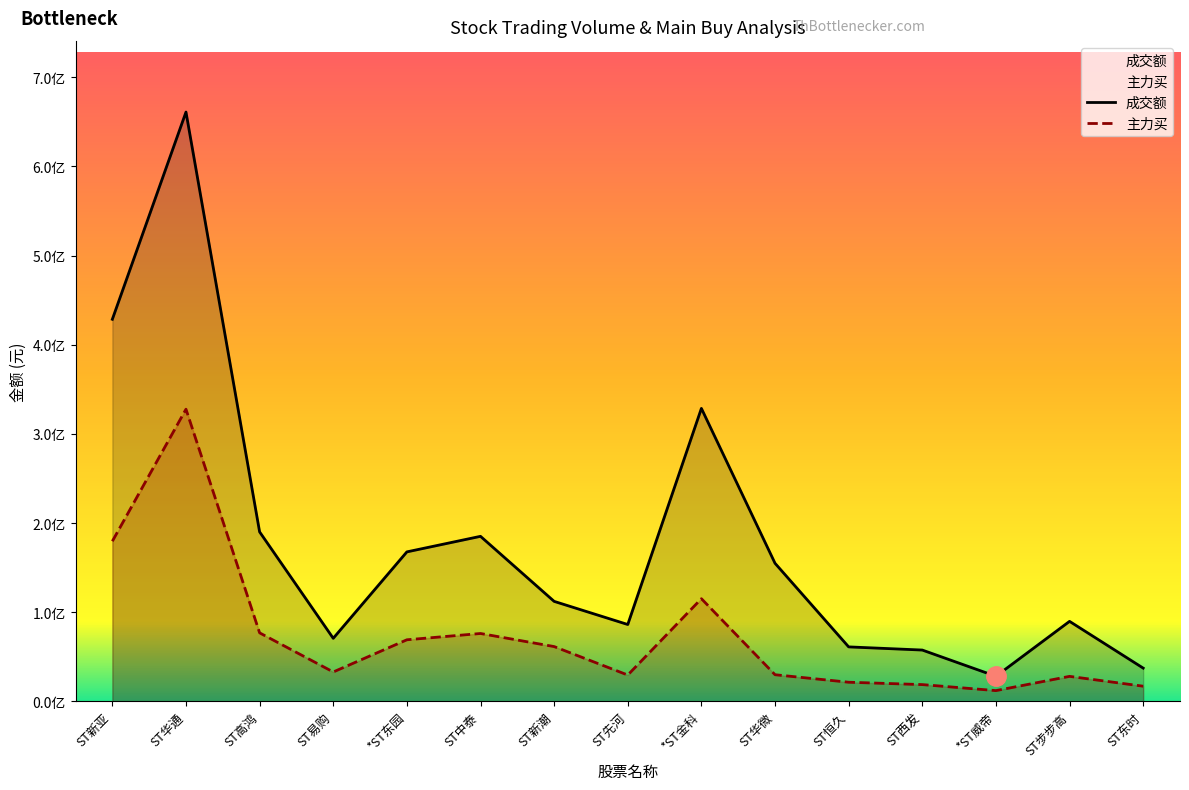

In 成交额, how many points are higher than both neighbors (excluding endpoints)?

4